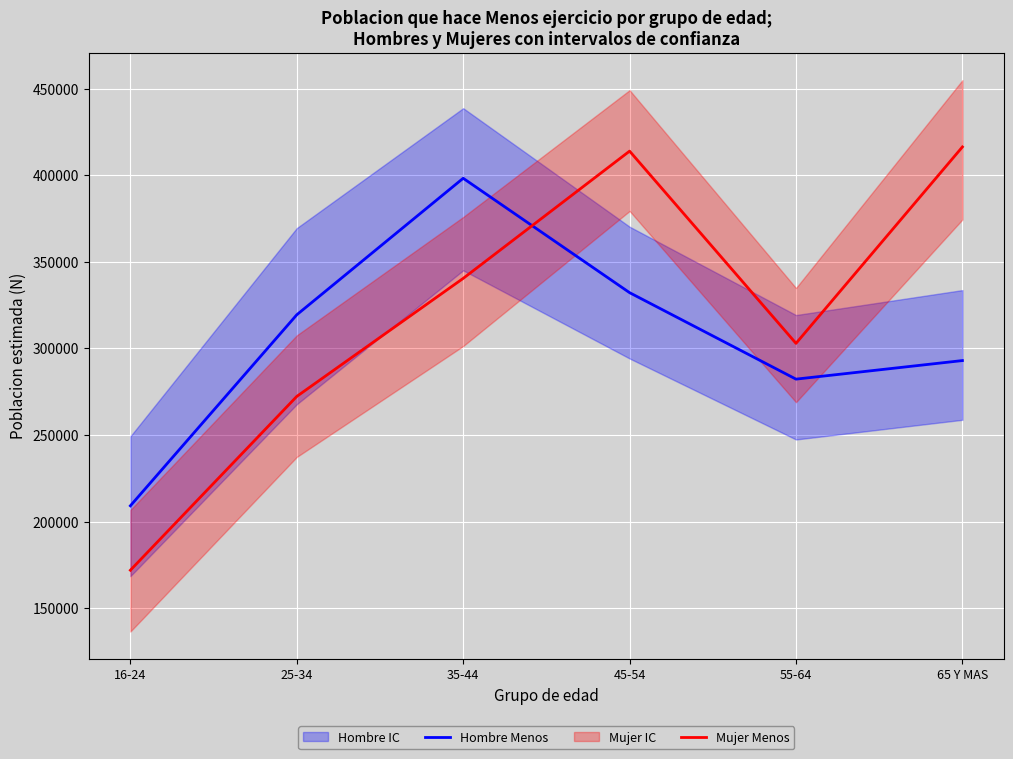

At how many categories does at least one series exceed 376410?

3